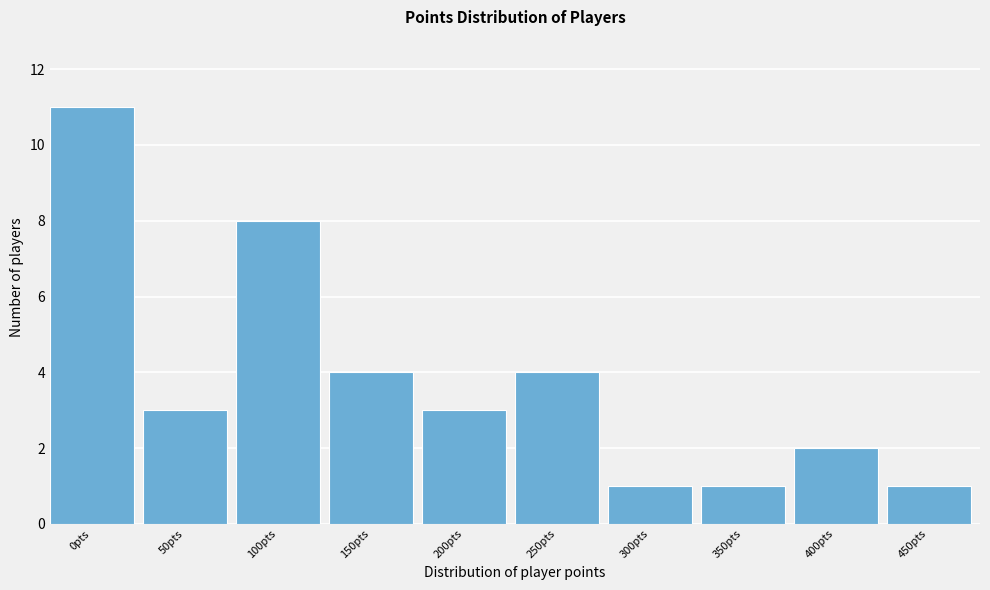

Reading left to right, extract all data points from this chart.

11	3	8	4	3	4	1	1	2	1